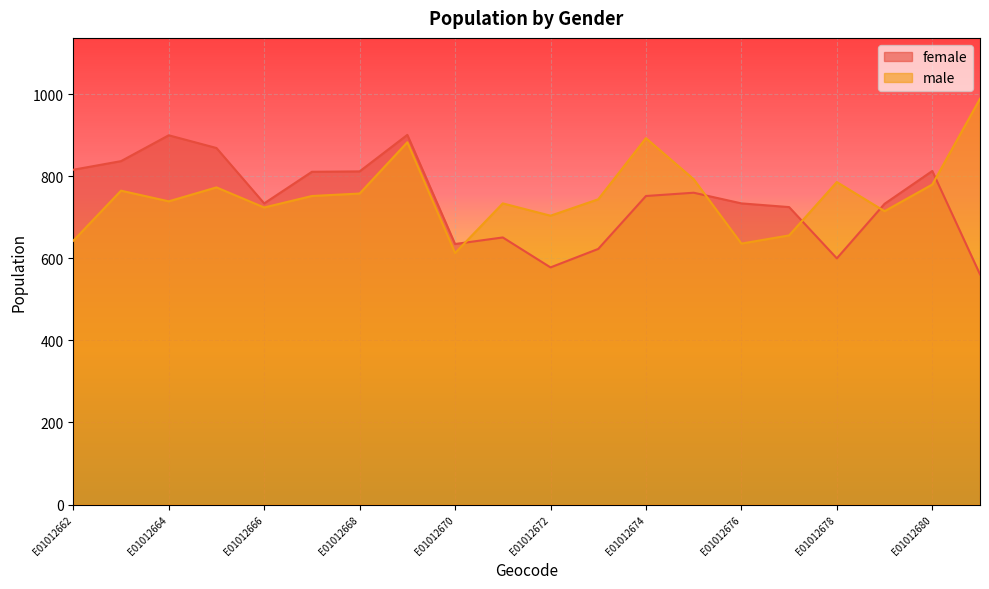

What is the difference between the maximum and minimum values in the male series?

376